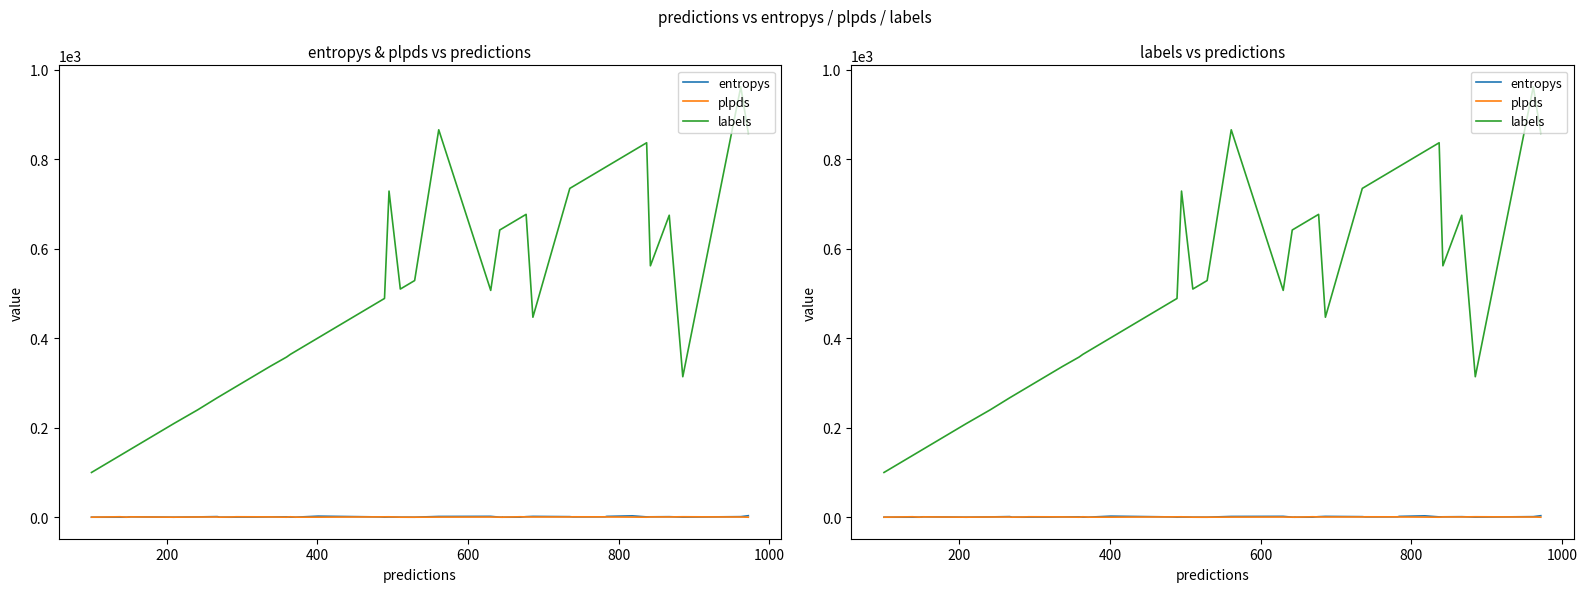

What is the lowest value of the labels series?

100.0